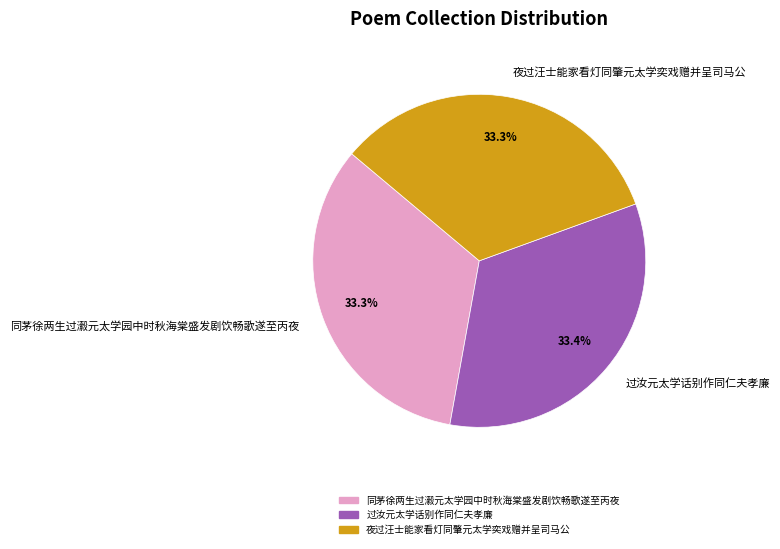

To the nearest percent, what portion does 同茅徐两生过瀫元太学园中时秋海棠盛发剧饮畅歌遂至丙夜 represent?

33%